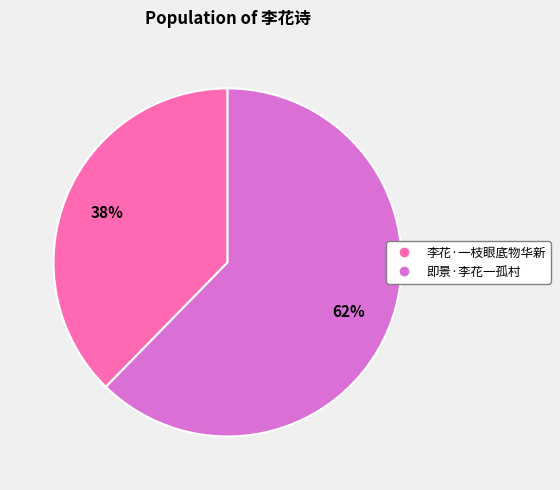

What is the ratio of the value at 李花·一枝眼底物华新 to the value at 即景·李花一孤村?

0.6